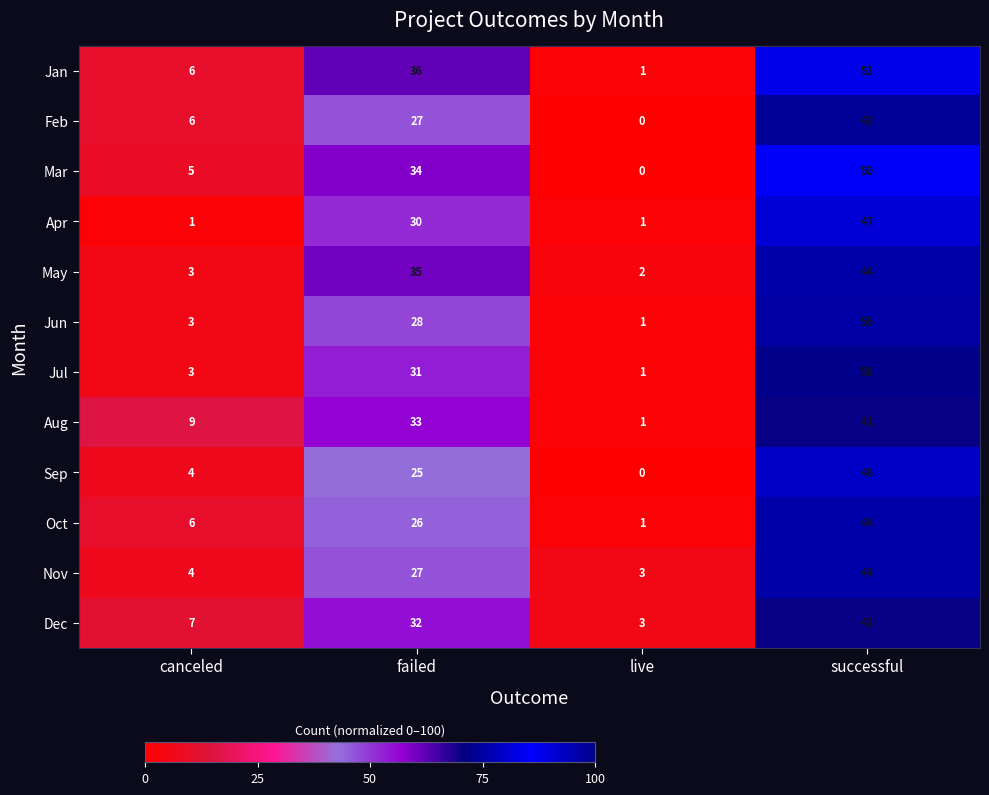

What is the total value across all series at successful?

565